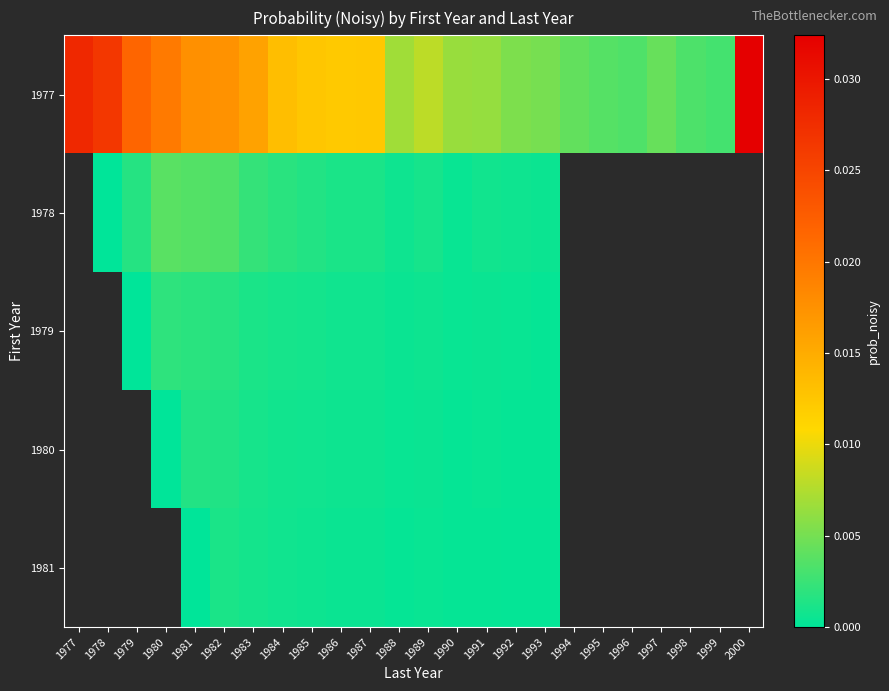

Which series has the widest spread of values?

1977